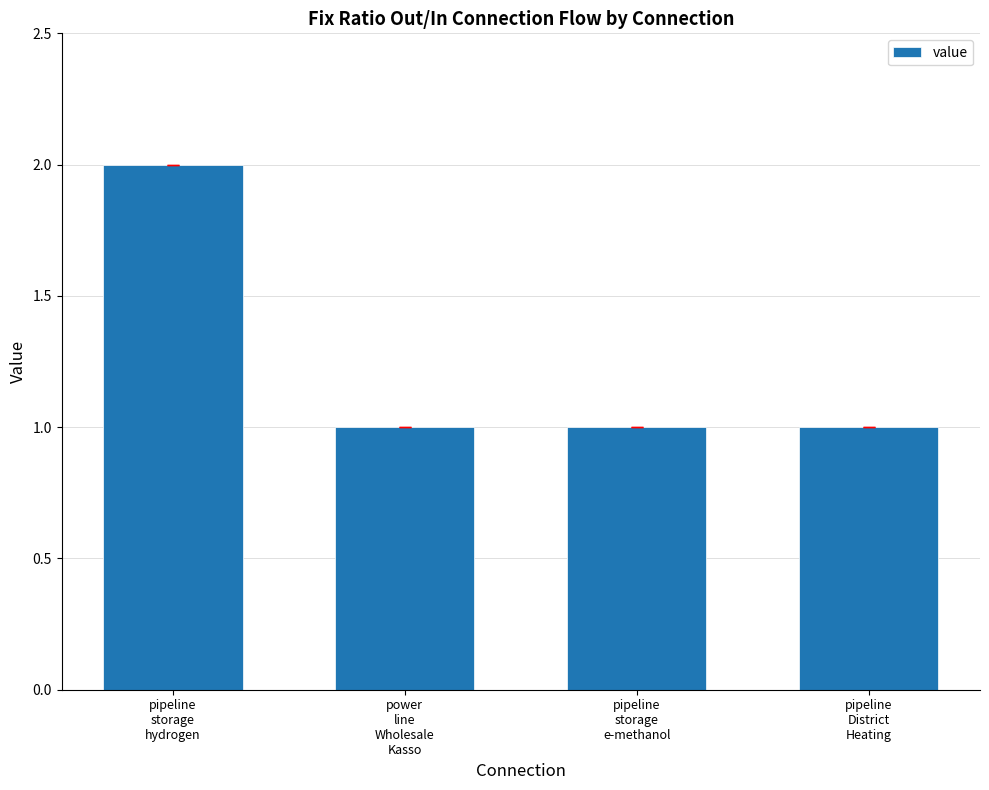

What is the average value?

1